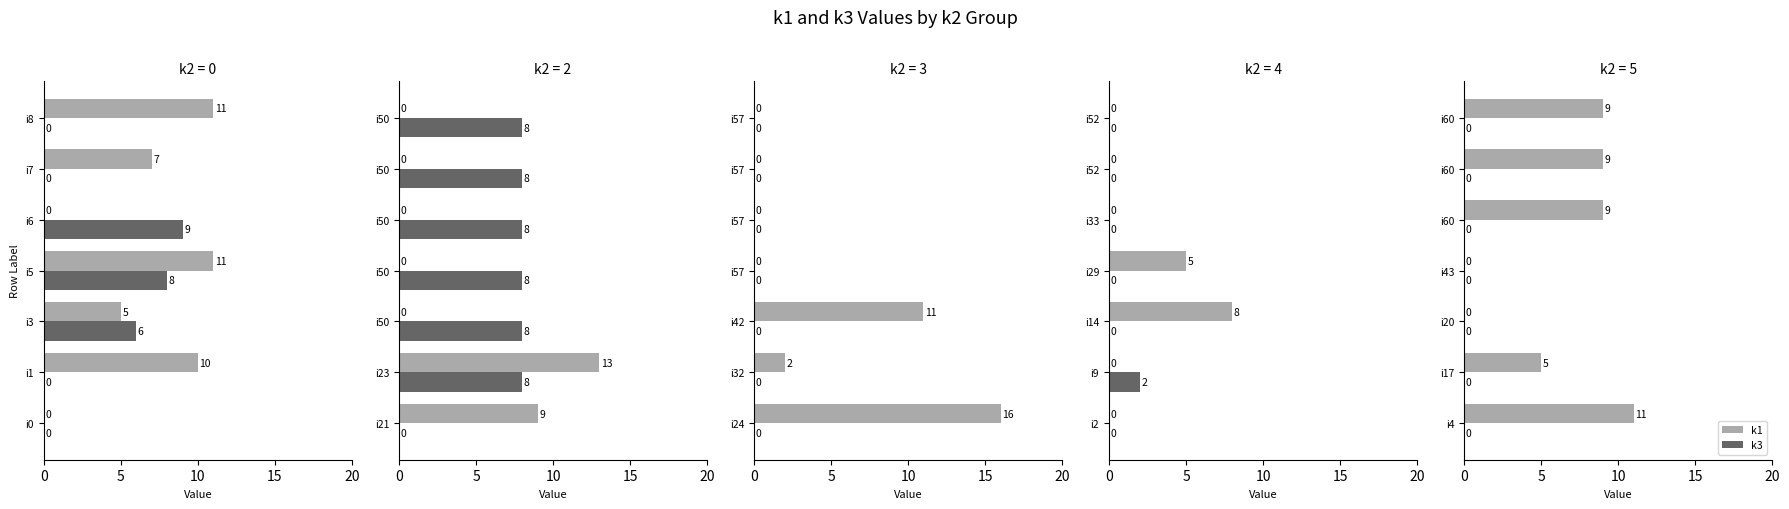

Which has a higher value, 10 or 6?

6